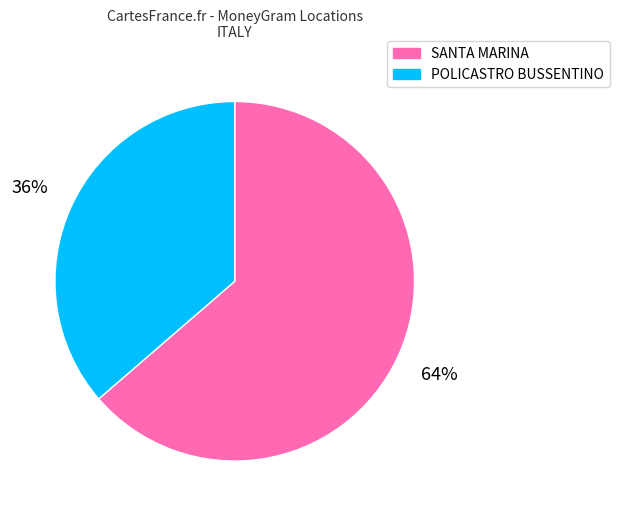

To the nearest percent, what is the average slice percentage?

50%